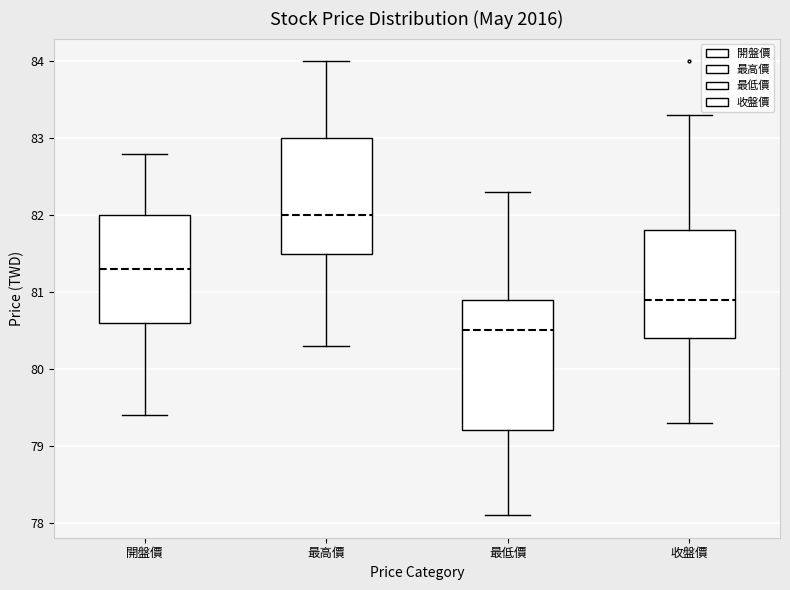

Comparing the boxes themselves (not the whiskers), which one is the tallest?

最低價